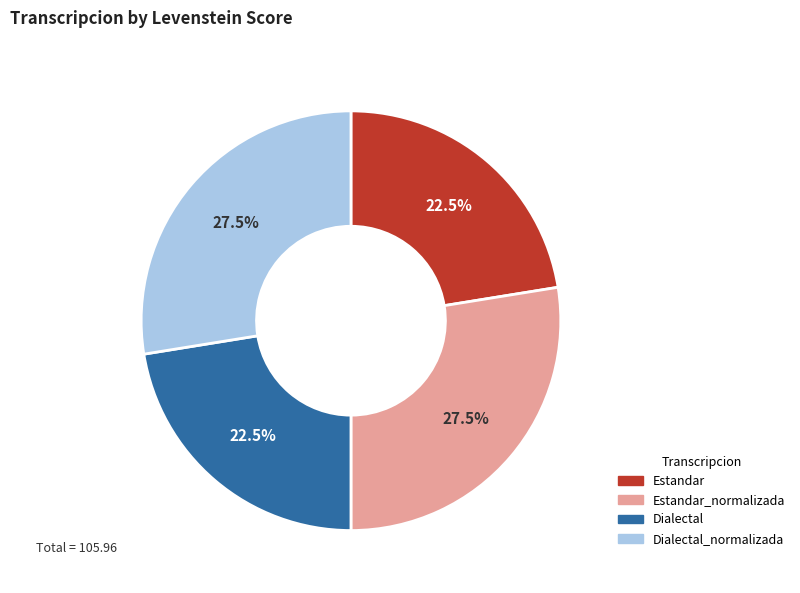

Does any single category account for the majority?

No